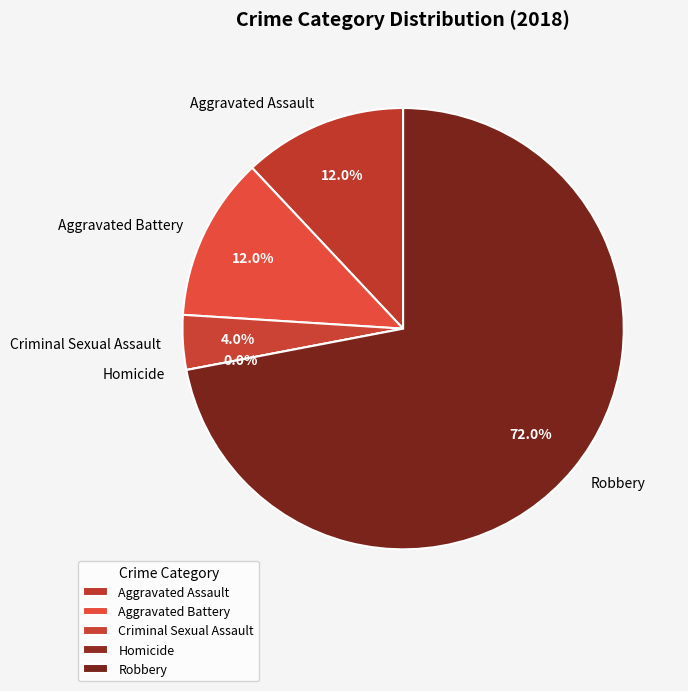

What is the smallest slice in the pie chart?

Homicide